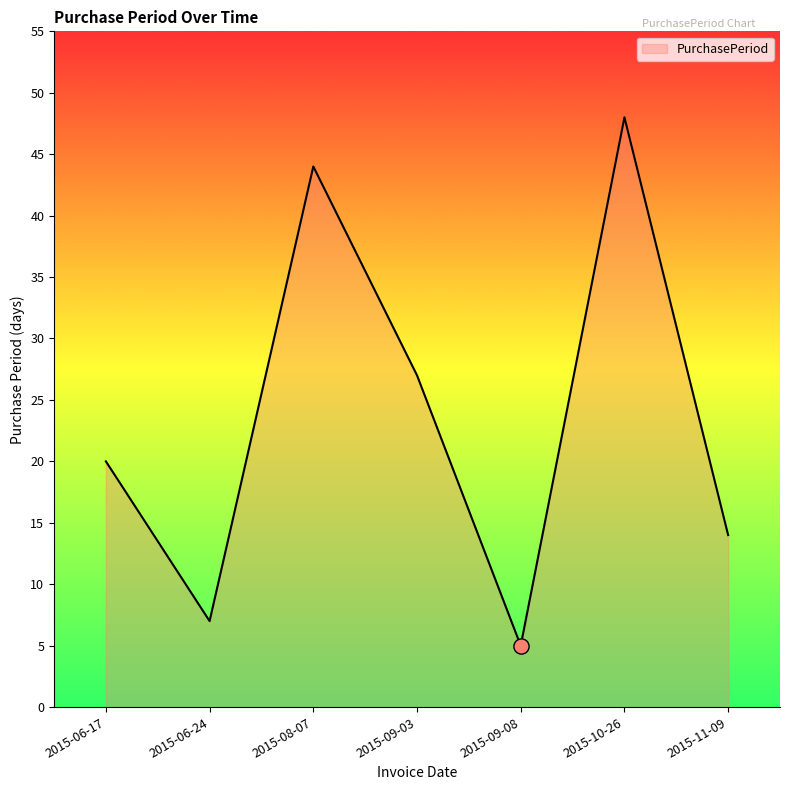

What is the change in value from 2015-06-17 to 2015-06-24?

-13